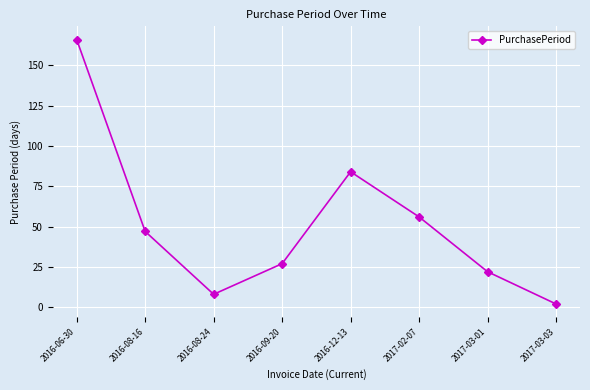

At which label is the value closest to 84?

2016-12-13